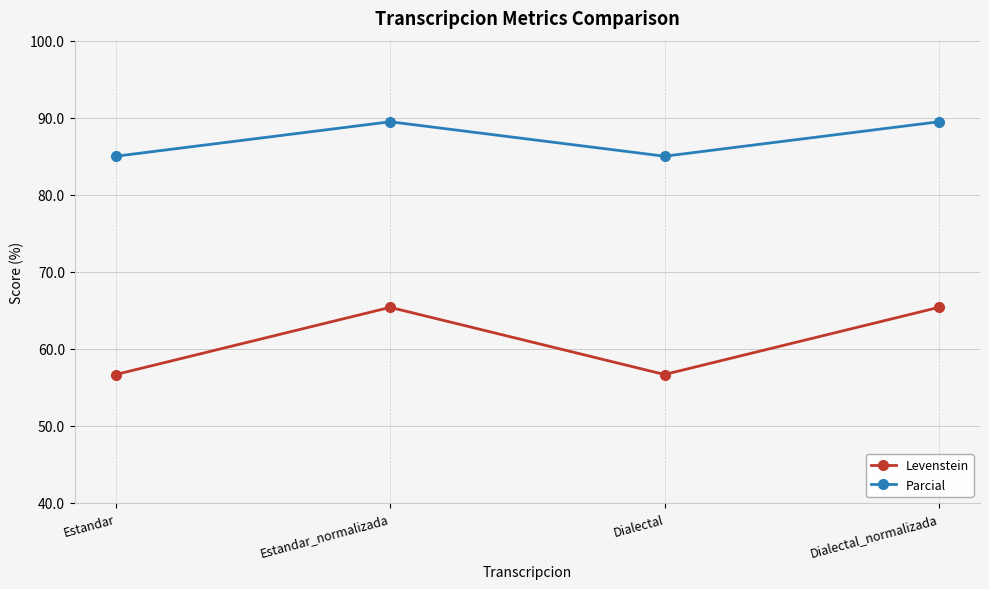

Where is the first local minimum for Levenstein?

Dialectal